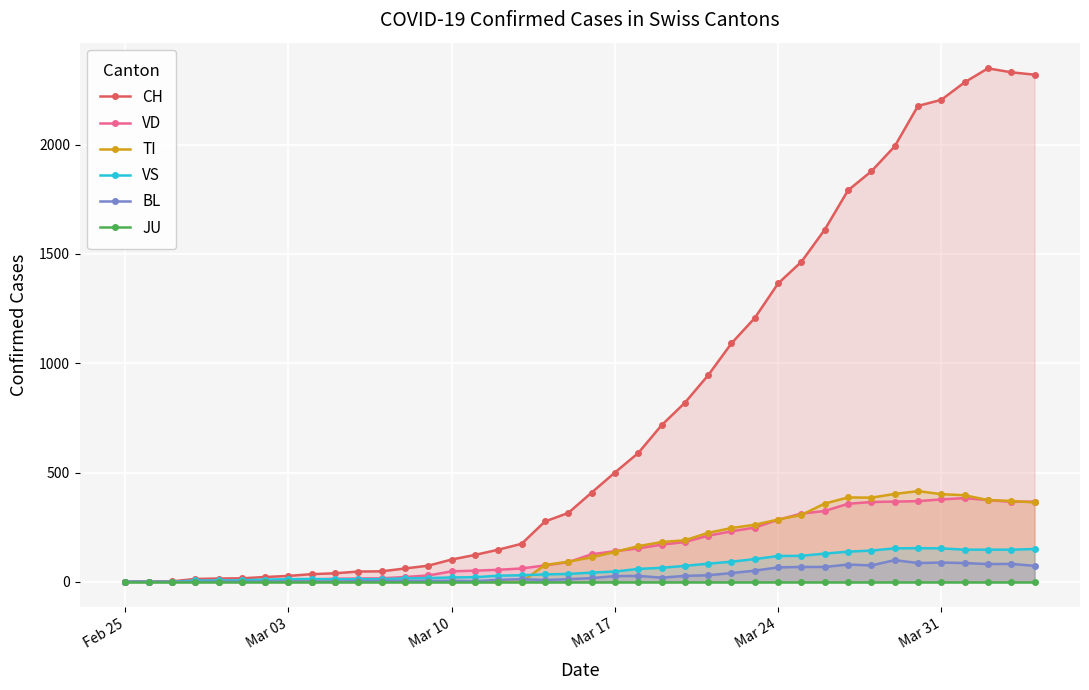

Does the chart display data point markers on the line(s)?

Yes